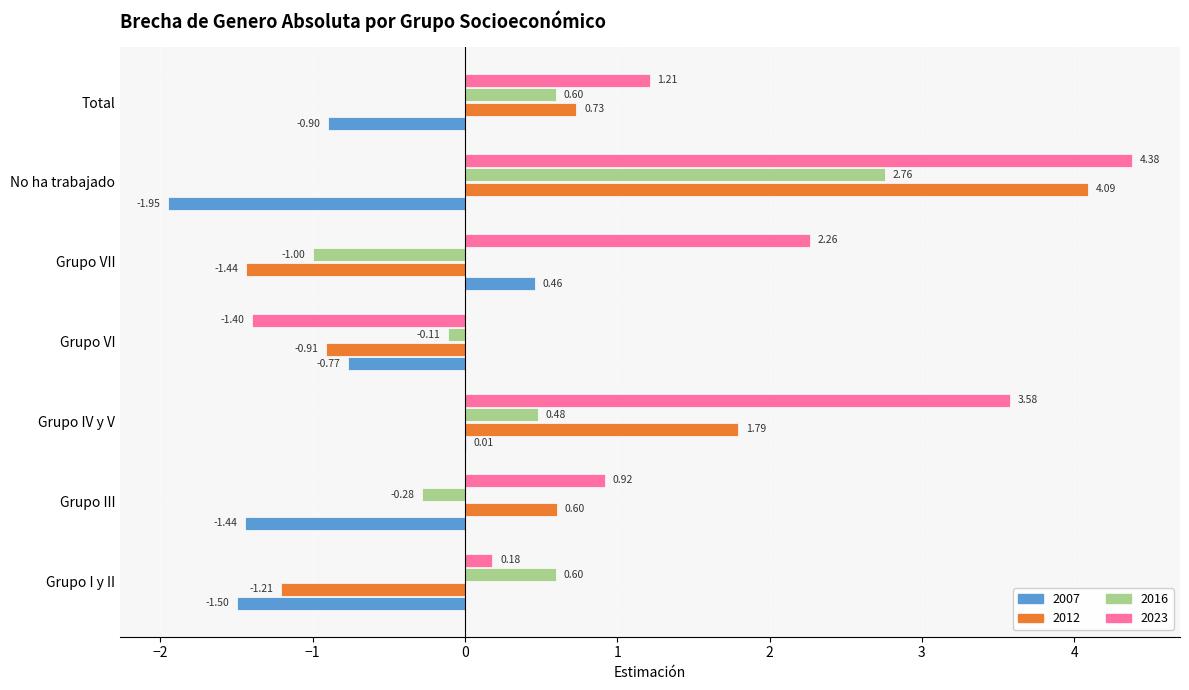

Which series changed the most between Grupo VII and Total?

2012